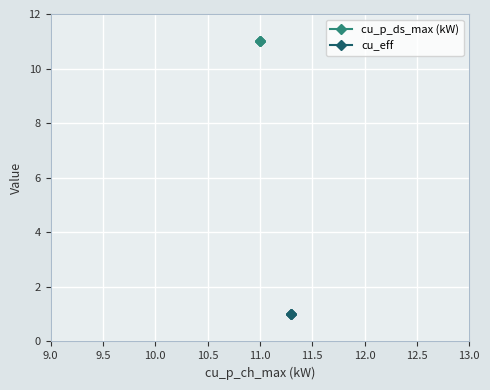

What is the average value of the cu_eff series?

1